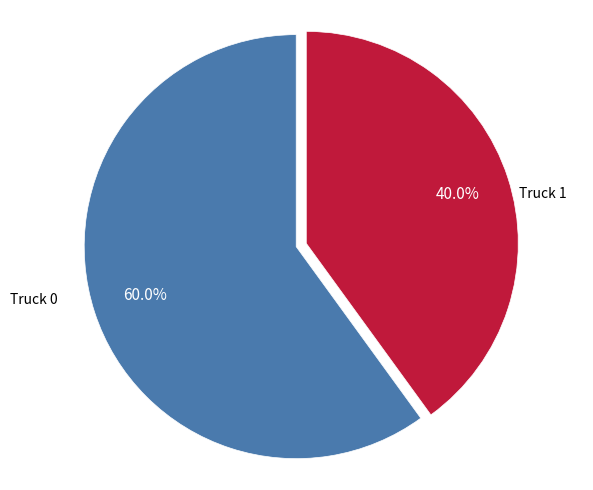

Is there a majority slice in this chart?

Yes